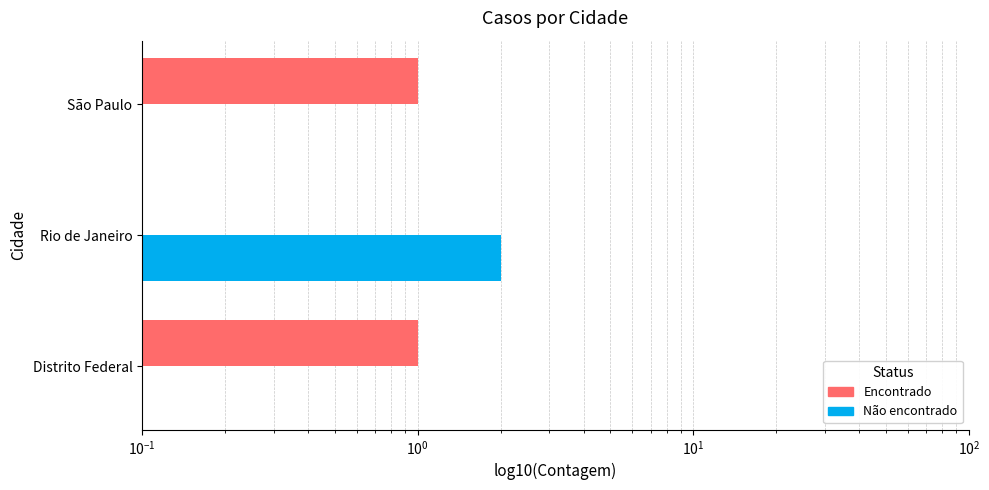

Rank the series by their maximum value, from highest to lowest.

Não encontrado, Encontrado